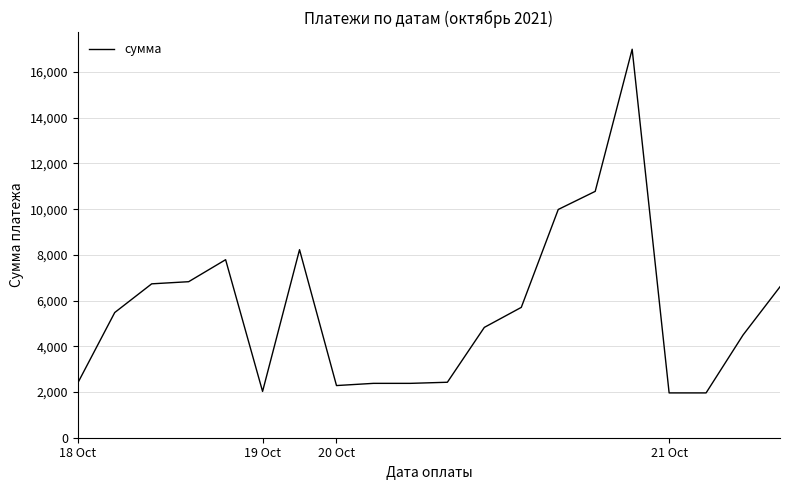

What is the greatest value displayed?

17000.0